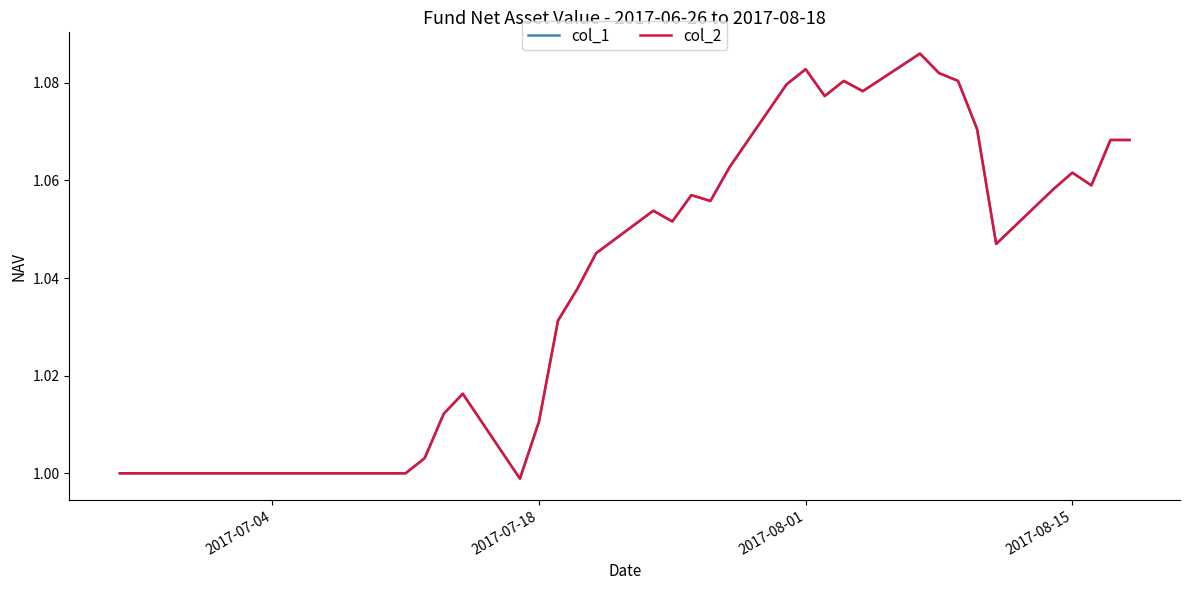

Does the chart have visible grid lines?

No